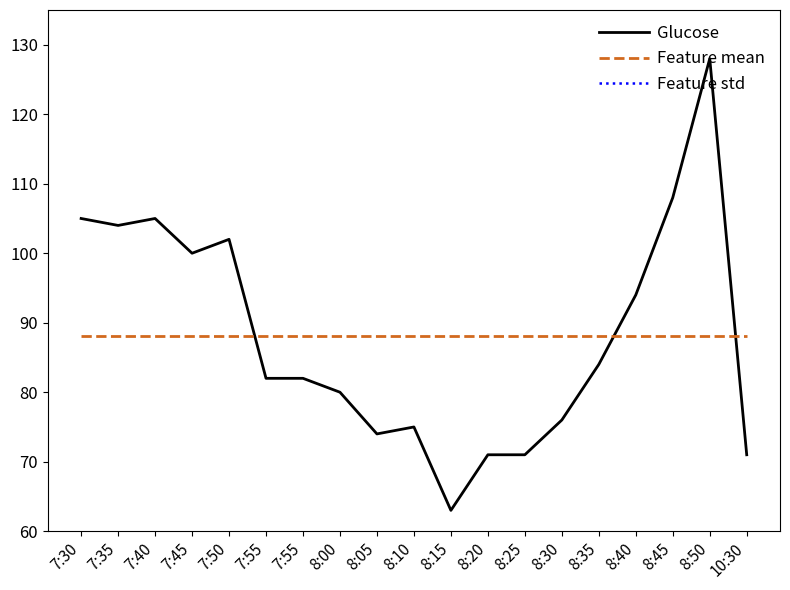

How many lines are shown in the chart?

3